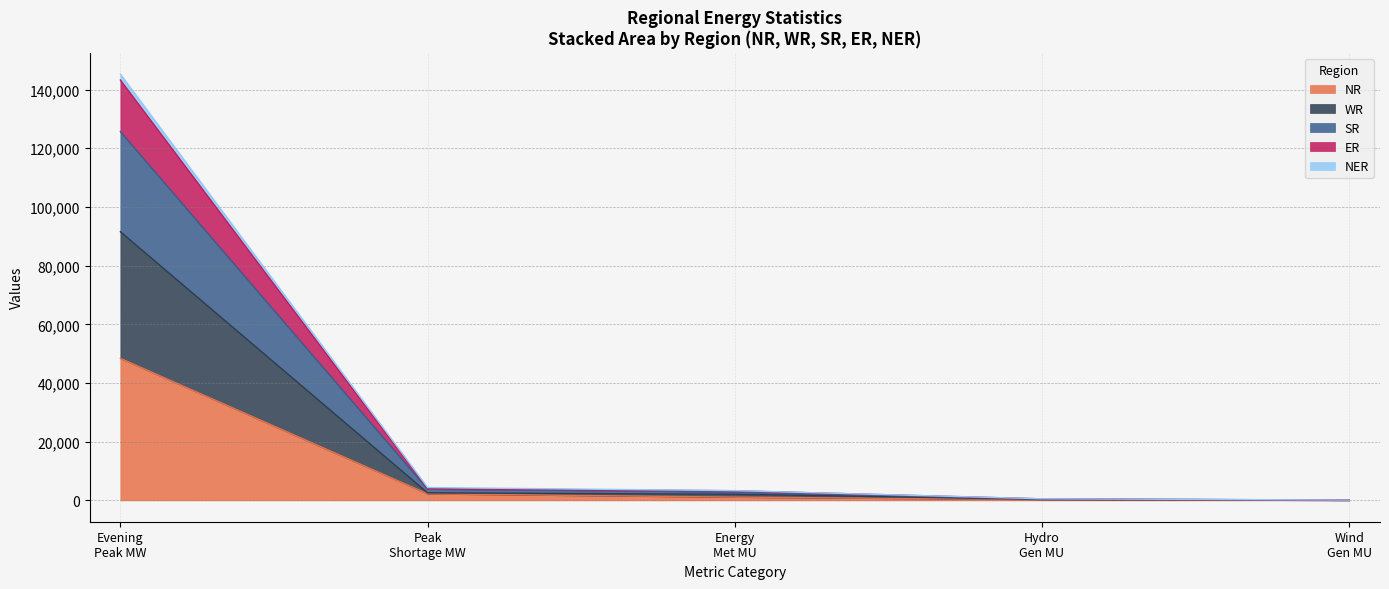

Does the chart have visible grid lines?

Yes